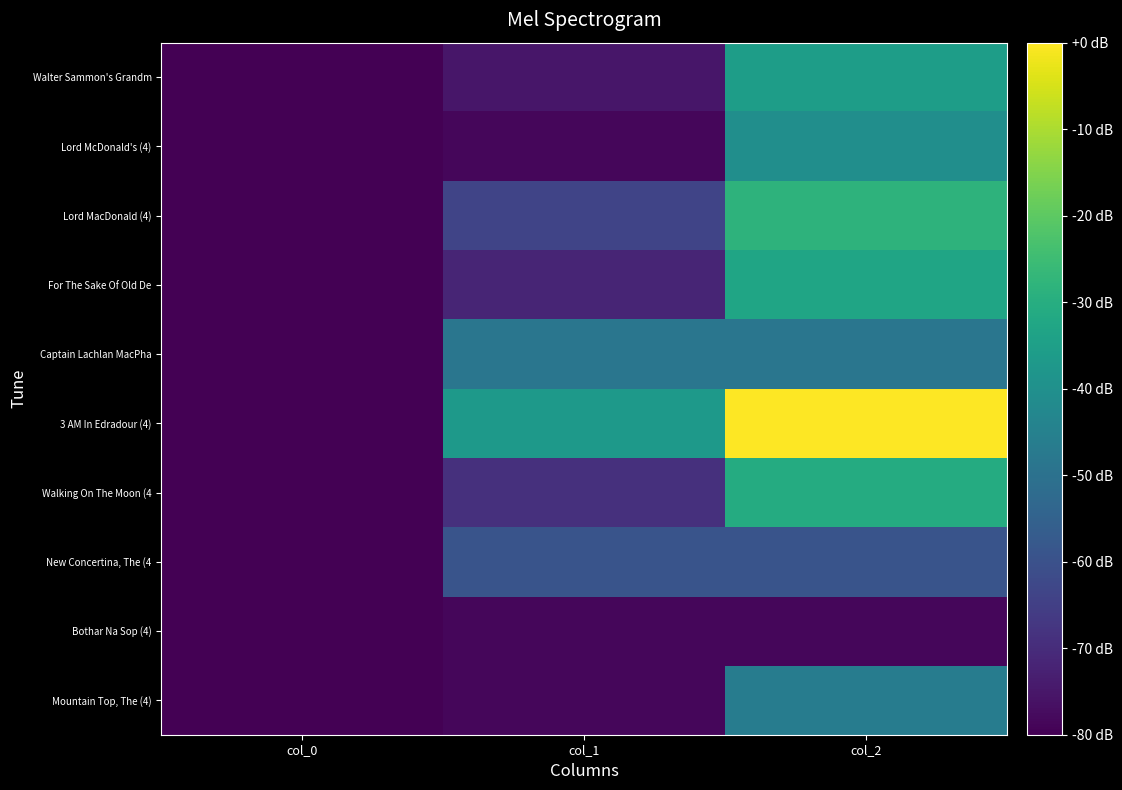

Rank the series at col_0 from lowest to highest value.

Mountain Top, The (4), Bothar Na Sop (4), New Concertina, The (4, Walking On The Moon (4, 3 AM In Edradour (4), Captain Lachlan MacPha, For The Sake Of Old De, Lord MacDonald (4), Lord McDonald's (4), Walter Sammon's Grandm